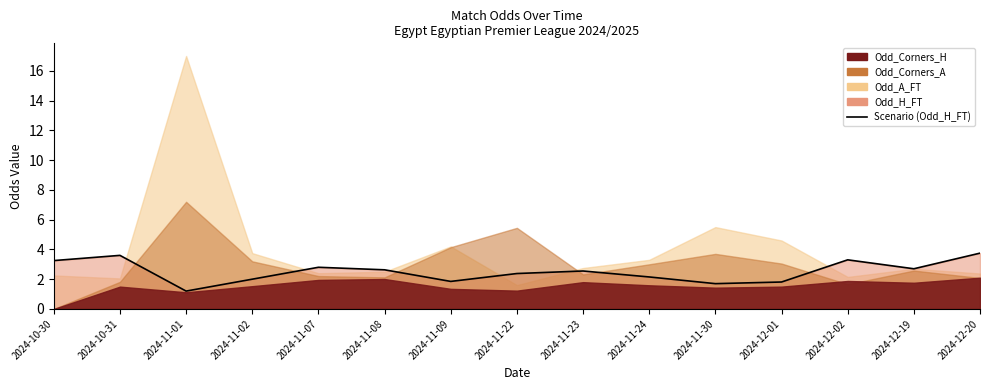

How many lines are shown in the chart?

1